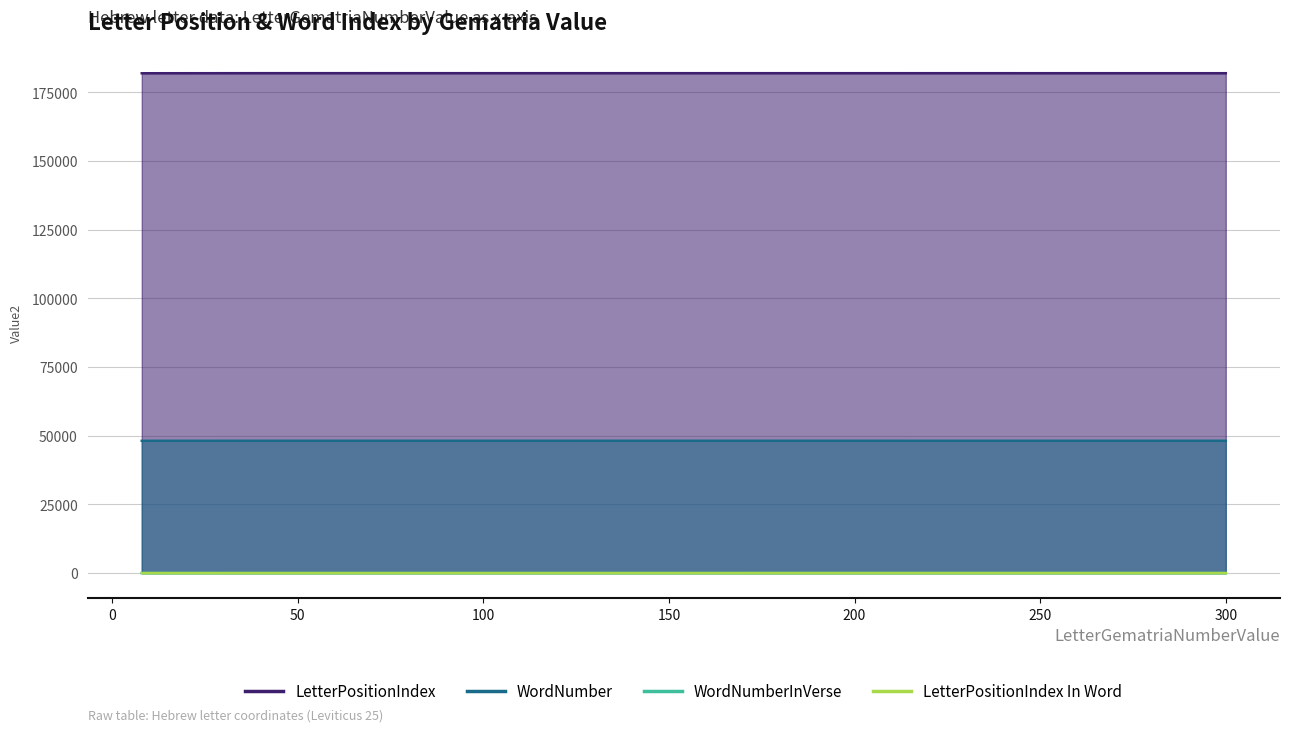

How many values in the LetterPositionIndex series exceed 182003?

1